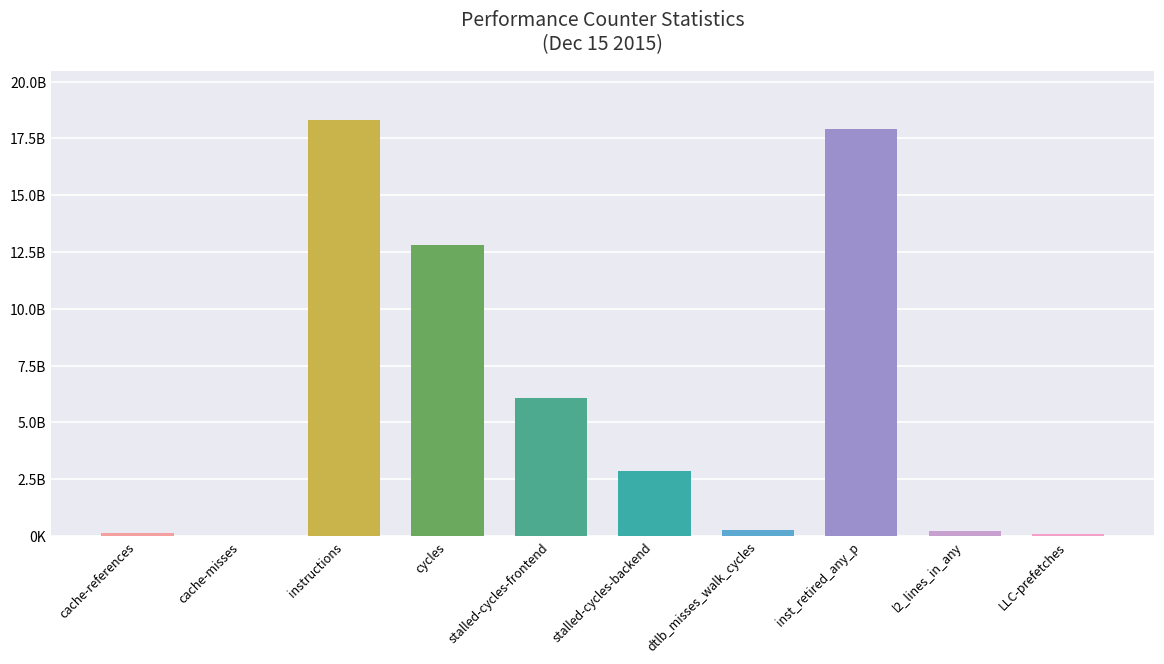

Reading left to right, extract all data points from this chart.

127872693	12735221	18292813691	12824741646	6076990483	2839842659	259802149	17936617141	220622498	78962378